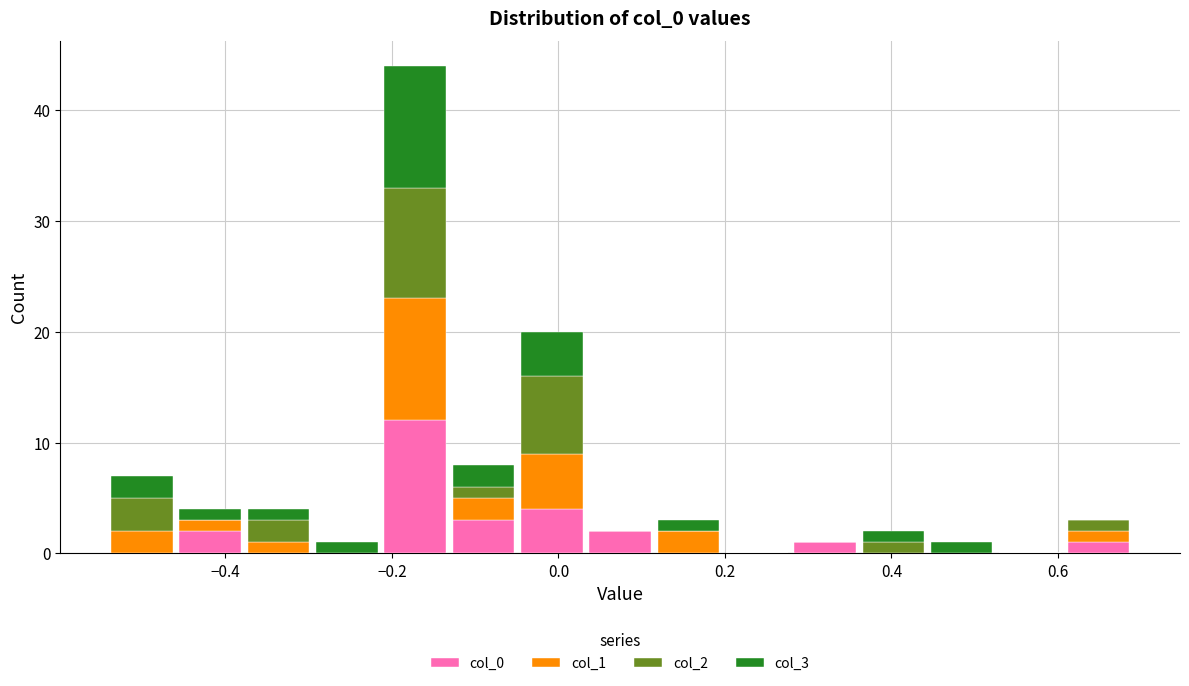

Which range on the x-axis has the tallest stacked bar (by total height)?

-0.22 to -0.14